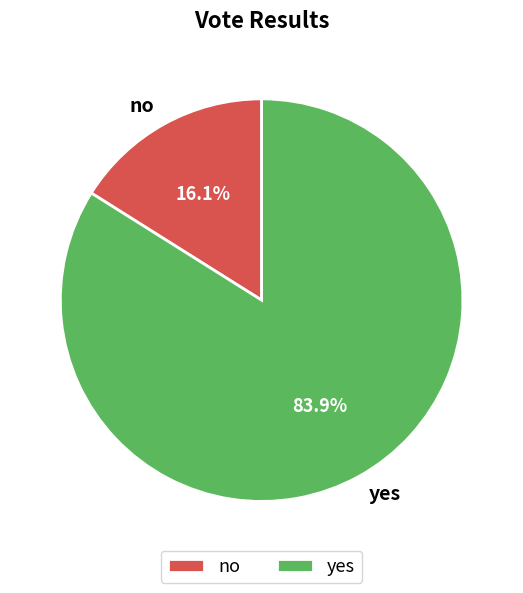

Which slice is the smallest?

no